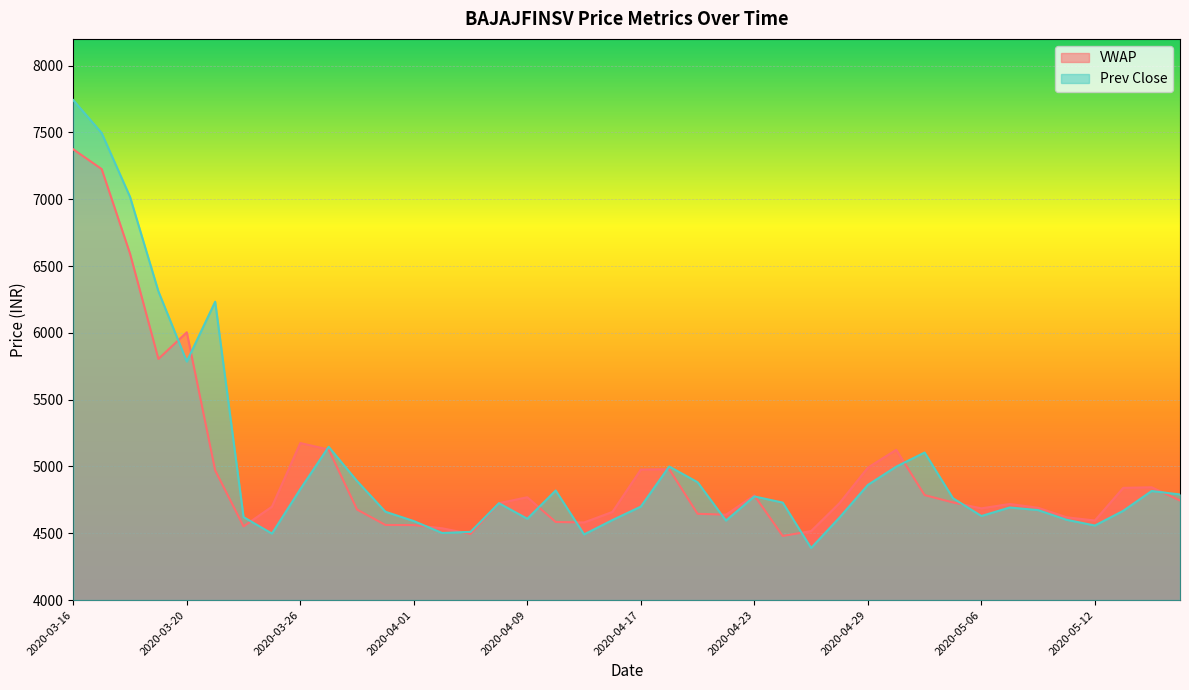

Read the VWAP value at 2020-05-15.

4745.2